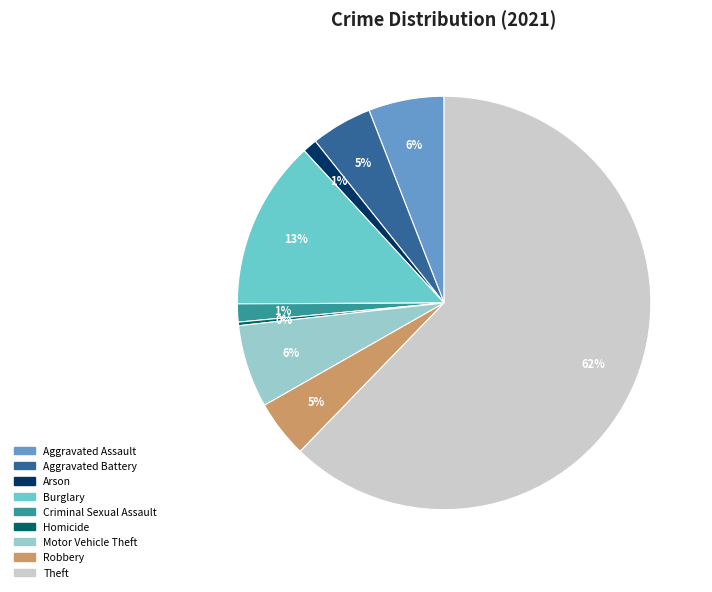

To the nearest percent, what percentage of the pie is Aggravated Assault?

6%